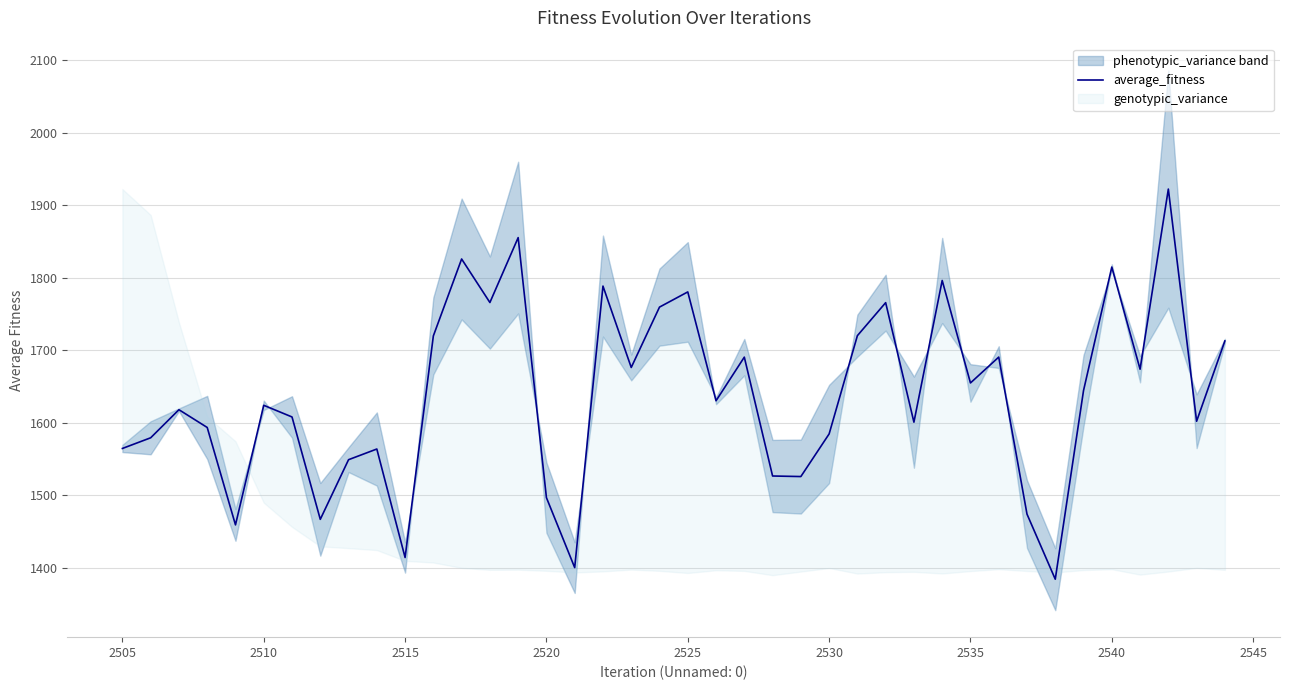

How many interior local peaks (higher than both neighbors) does the data have?

13